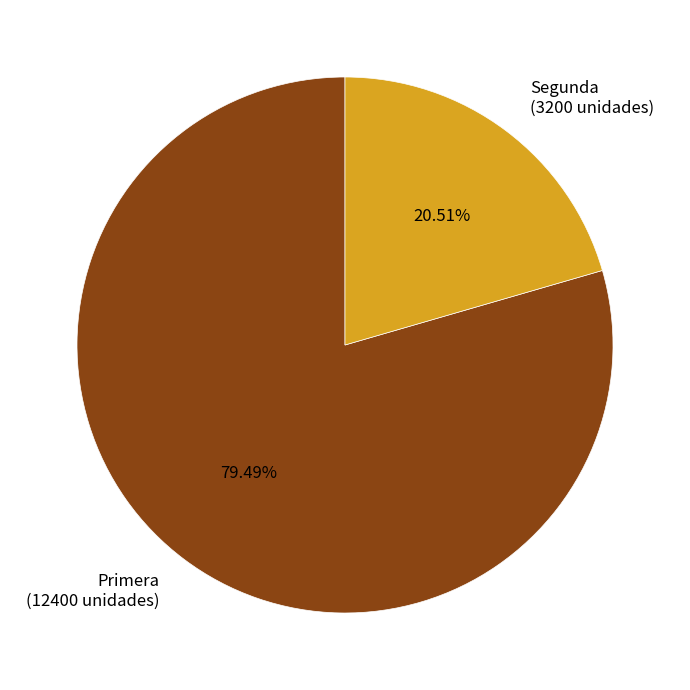

Which category has the smallest portion of the pie?

Segunda